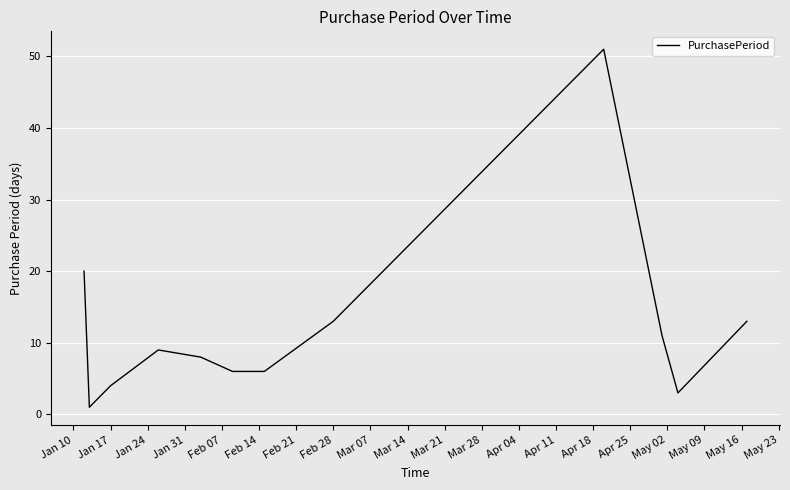

What is the maximum value shown in the chart?

51